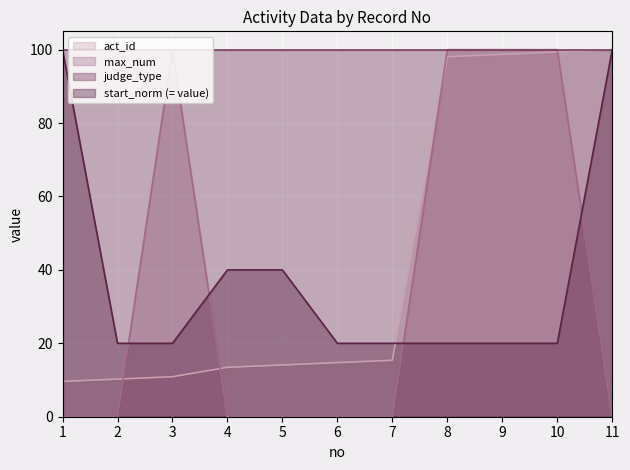

Which series ends up on top after the final intersection of start_norm (= value) and max_num?

start_norm (= value)